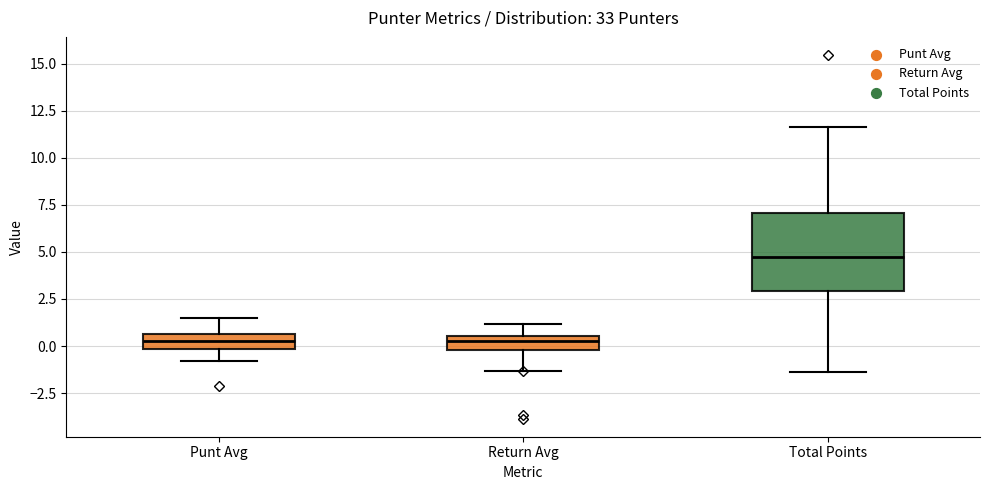

Reading left to right, read every box against the y-axis: the position of its median line, the range the box covers, and the ends of its whiskers. The values are not printed on the chart, so give them approximately, as read against the axis.

Punt Avg: median 0.5 (inside the box), box 0.0 to 0.5, whiskers -1.0 to 1.5
Return Avg: median 0.5 (inside the box), box 0.0 to 0.5, whiskers -1.5 to 1.0
Total Points: median 4.5, box 3.0 to 7.0, whiskers -1.5 to 11.5